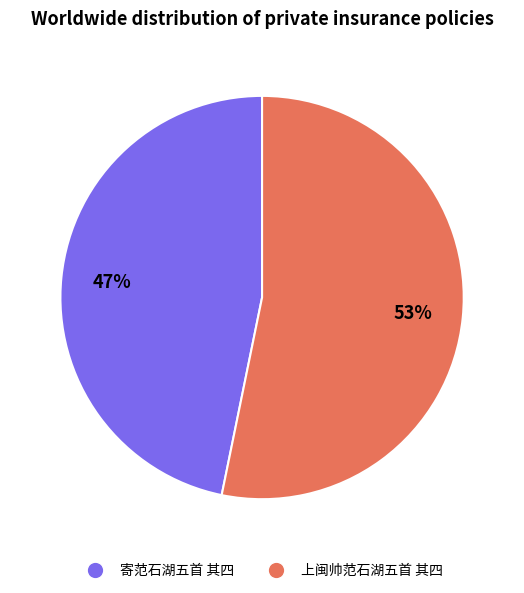

To the nearest percent, what percentage of the pie is 寄范石湖五首 其四?

47%